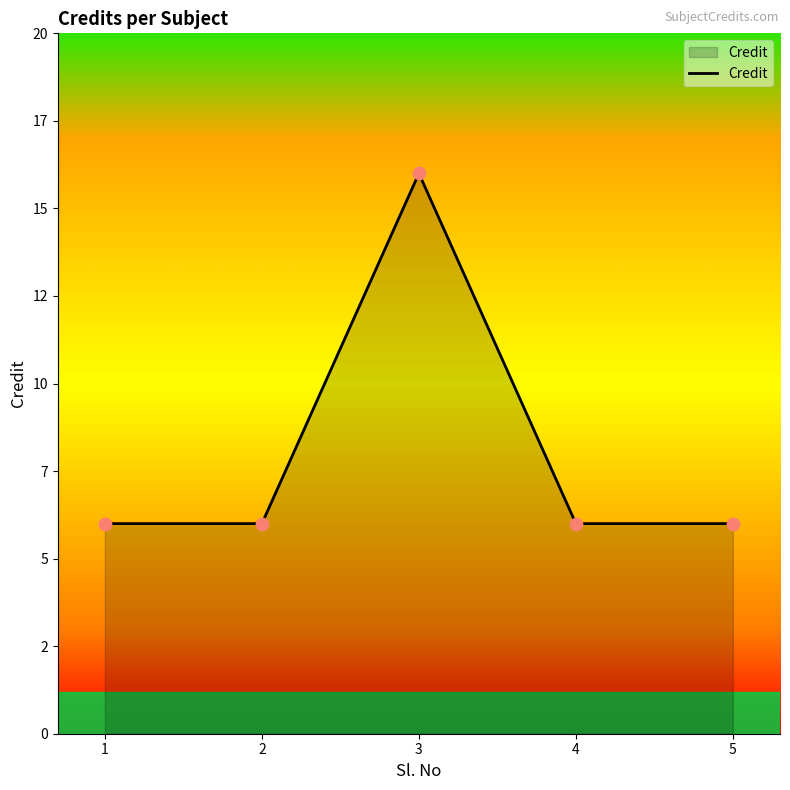

What is the change in value from 2 to 3?

+10